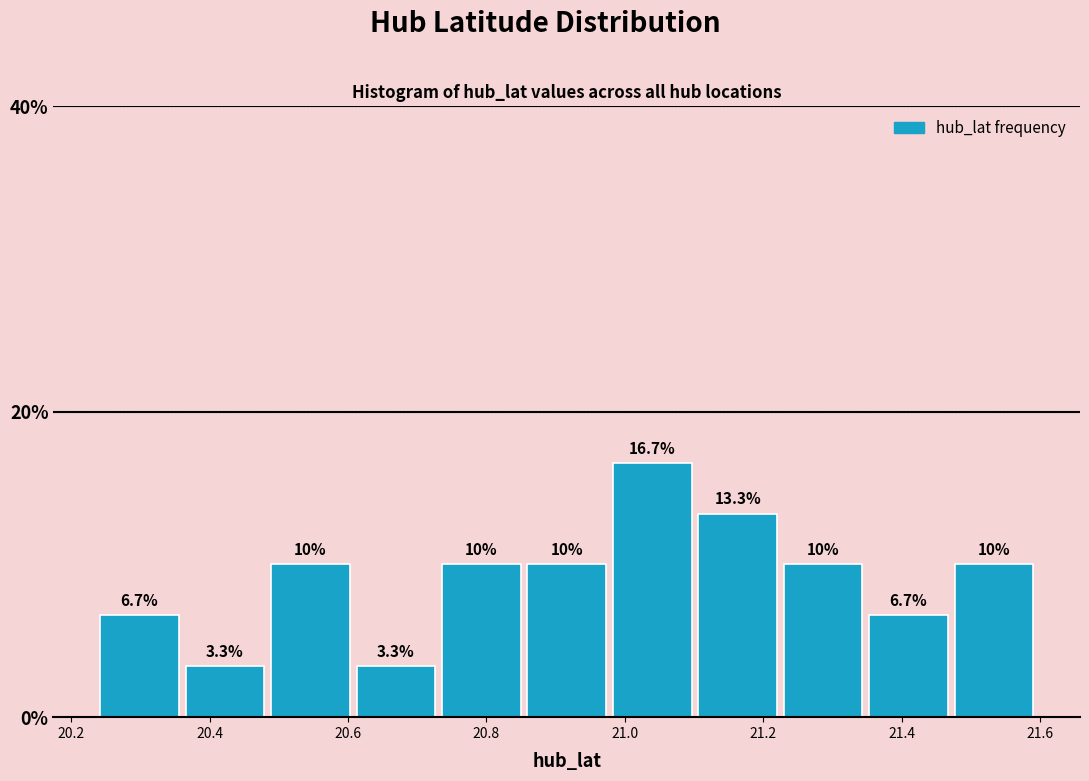

Which range on the x-axis has the tallest bar?

20.98 to 21.10